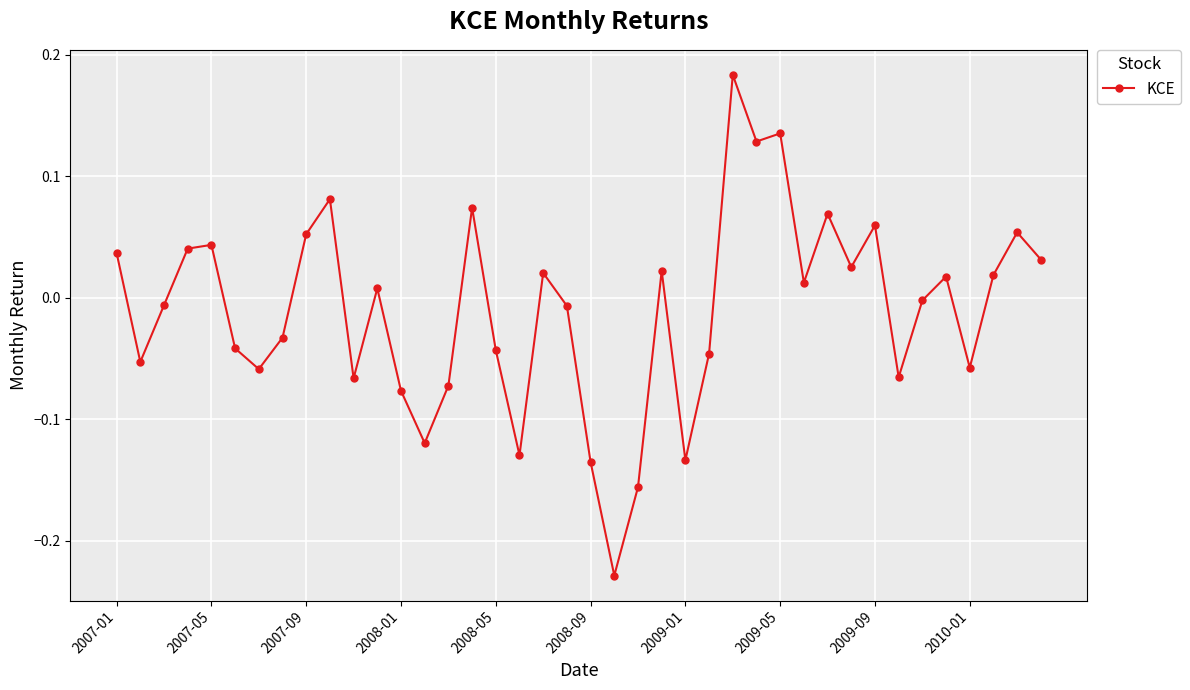

What is the difference between the maximum and minimum values?

0.4